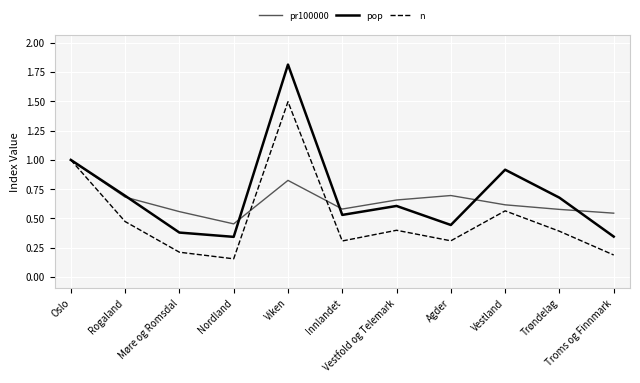

True or false: pr100000 has more than 1 points higher than both neighbors.

True